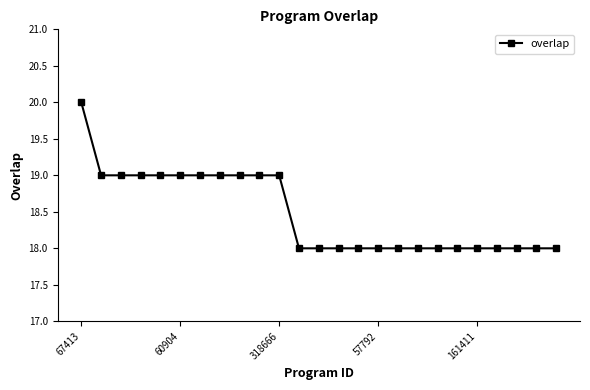

What is the value of the 8th point from the left?

19